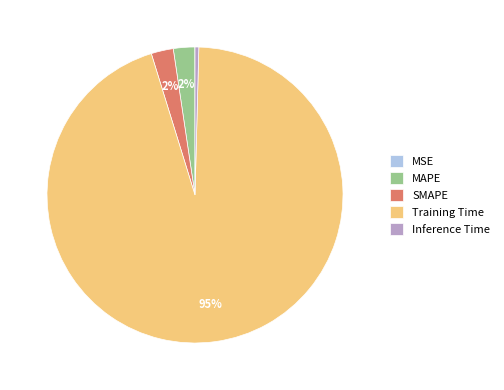

Is it true that MAPE is 2% of the pie?

True